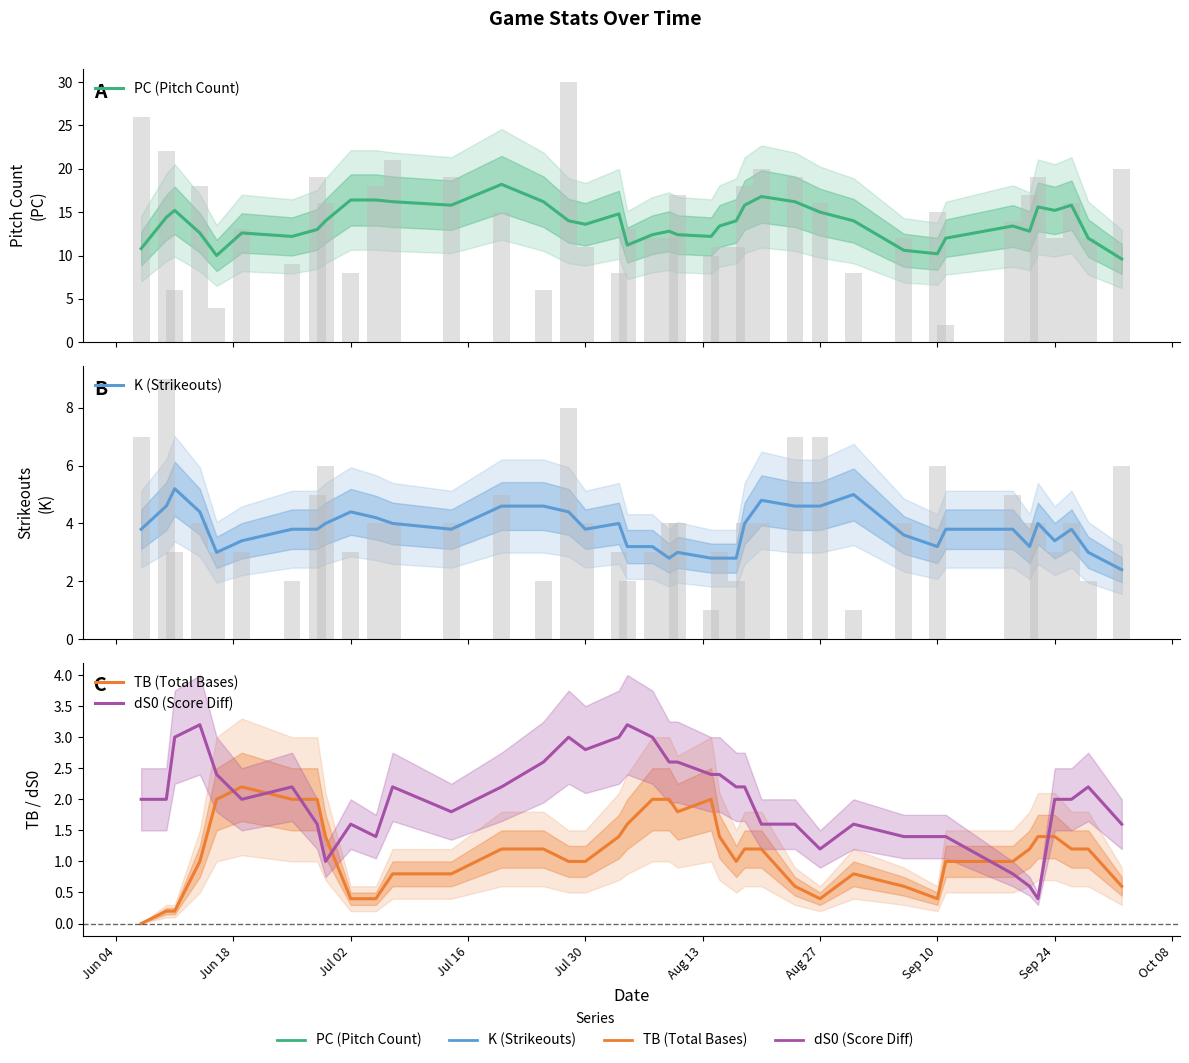

At how many categories does at least one series exceed 8?

40